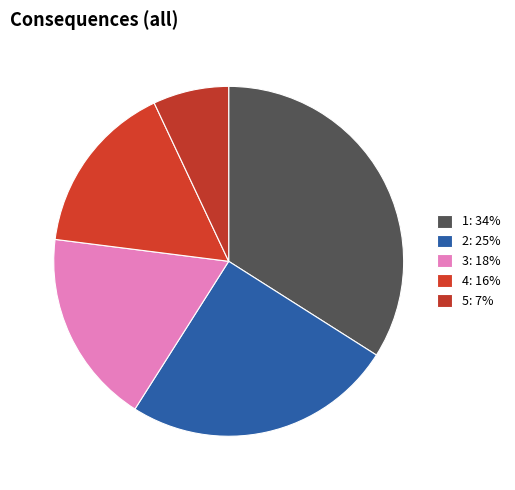

How many segments does this pie chart have?

5